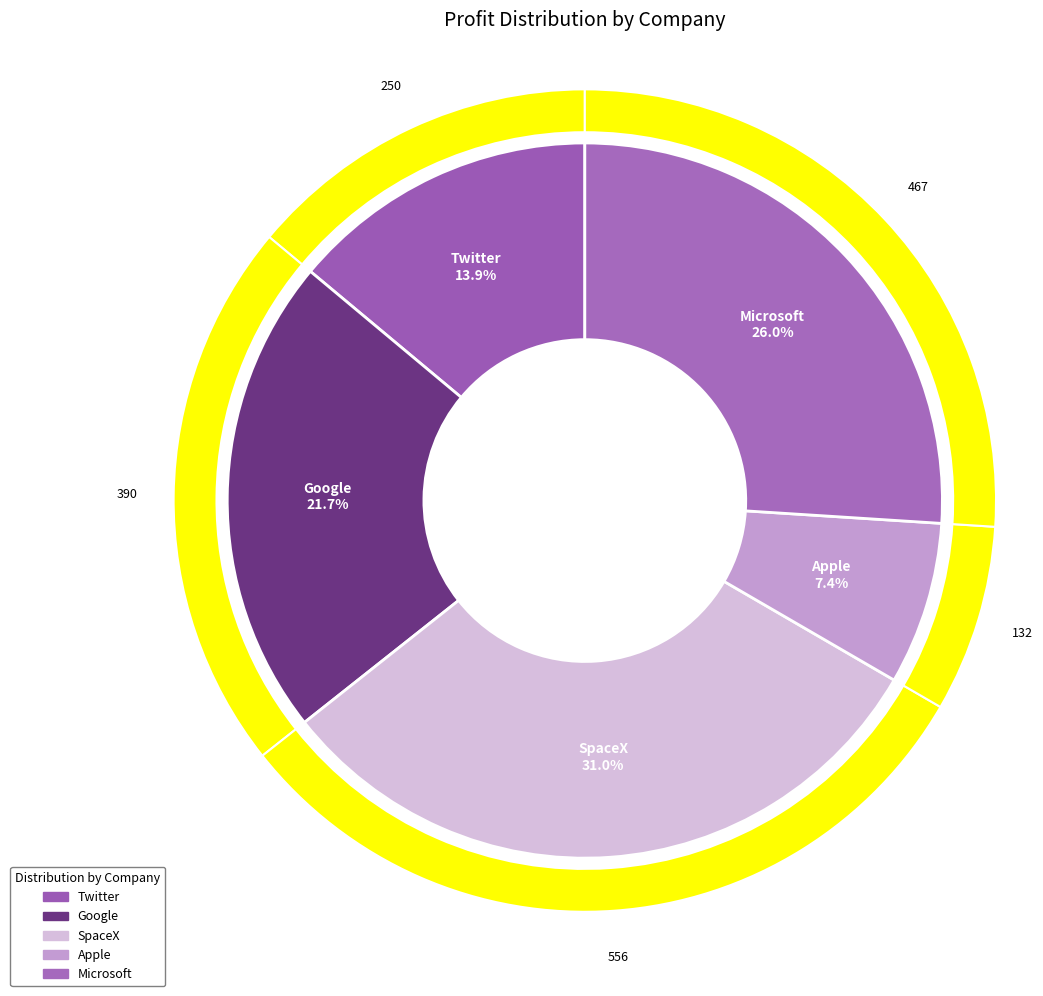

Is it true that Twitter is 14% of the pie?

True